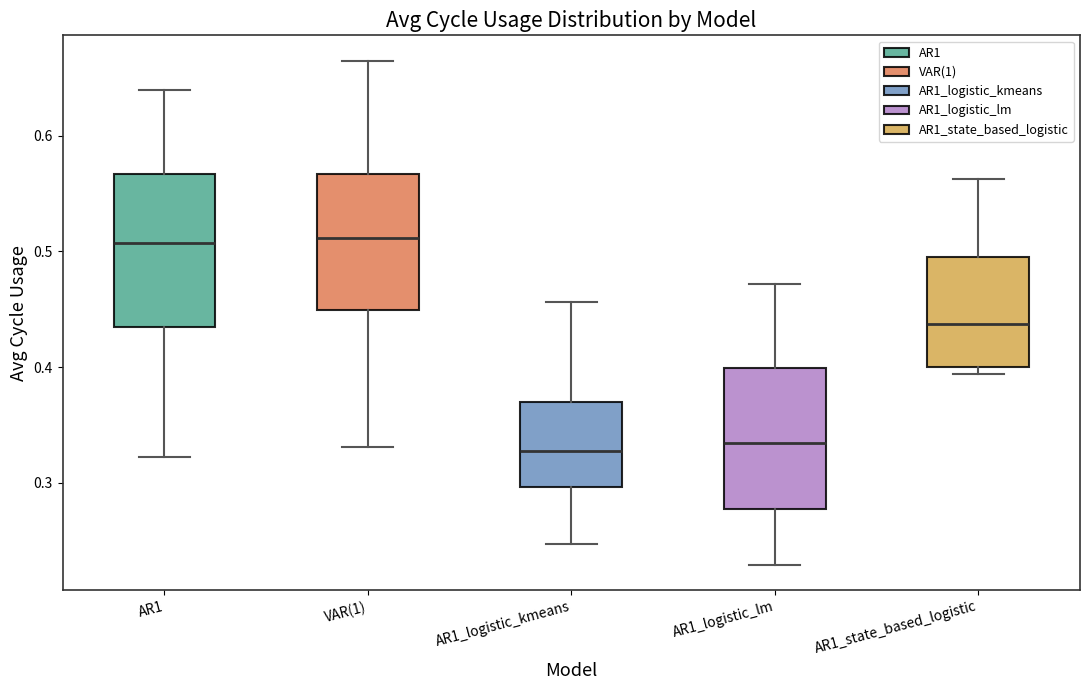

Where does the upper whisker of the box for AR1_logistic_lm end on the y-axis? The values are not printed on the chart, so give them approximately, as read against the axis.

0.47